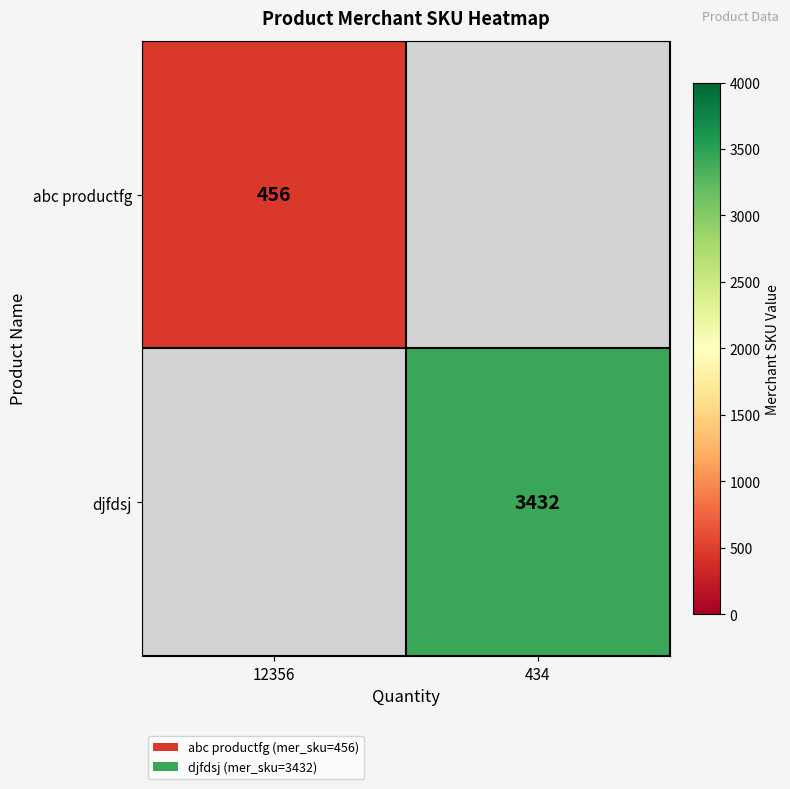

Is it true that abc productfg equals 456 at 12356?

True